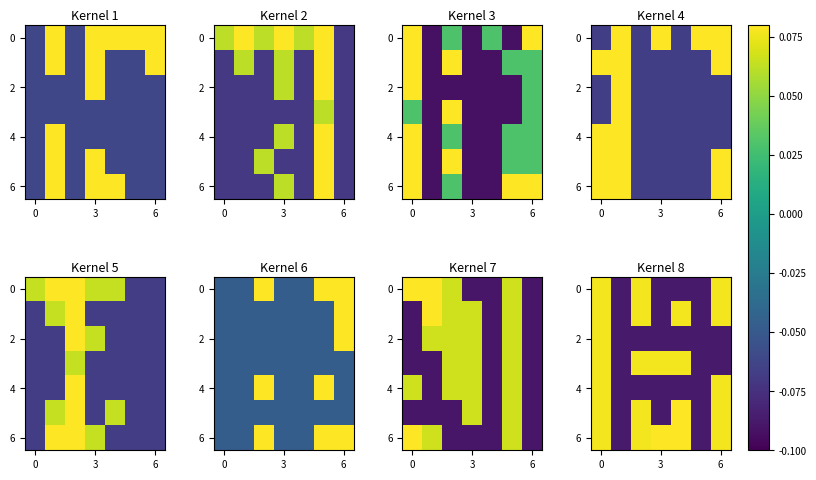

The row_4 series shows -0.1 at 3. True or false?

True